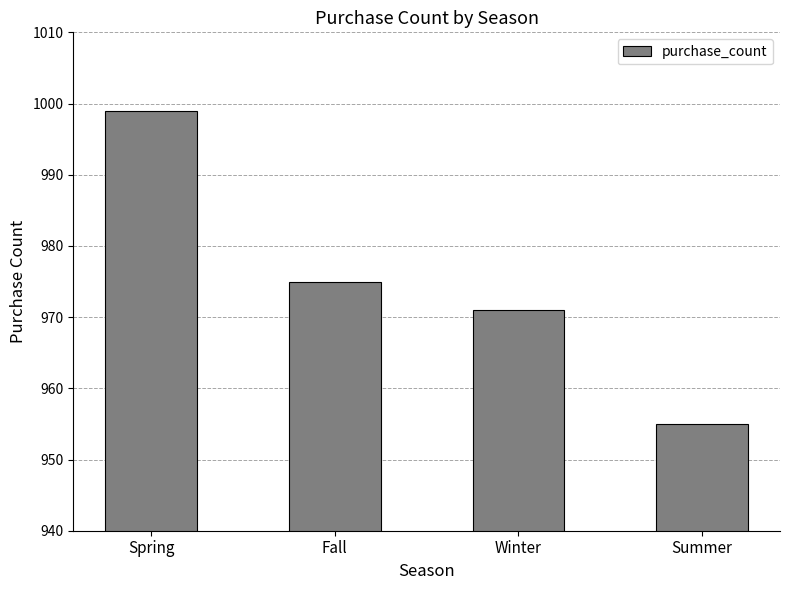

Reading left to right, extract all data points from this chart.

999	975	971	955